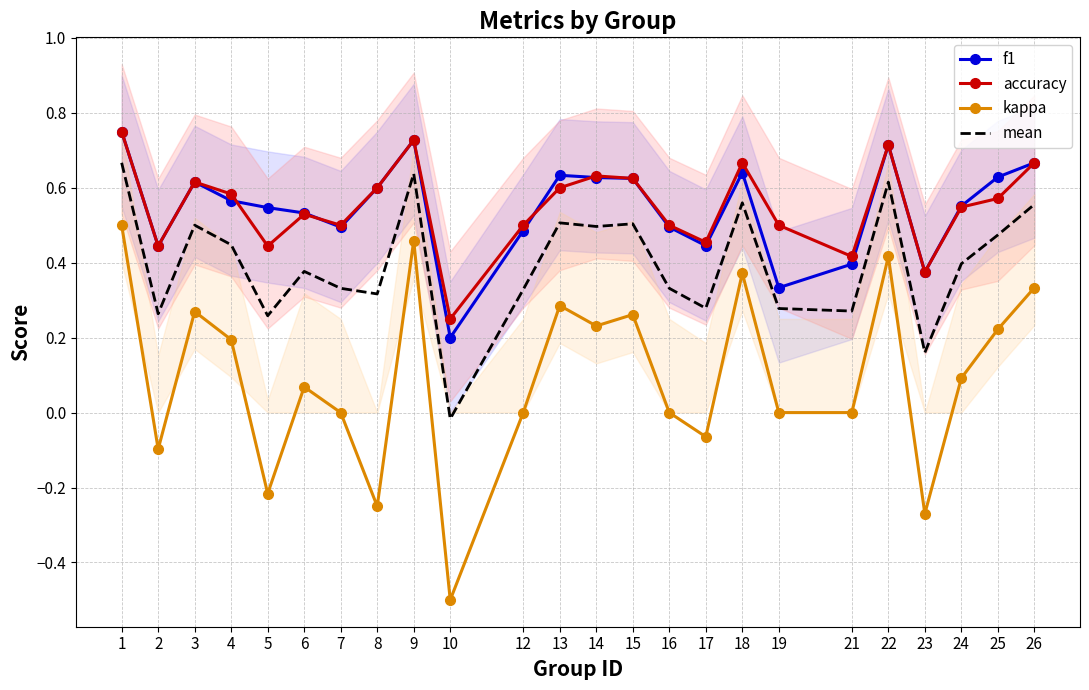

What is the difference between the second highest and minimum values in the accuracy series?

0.5